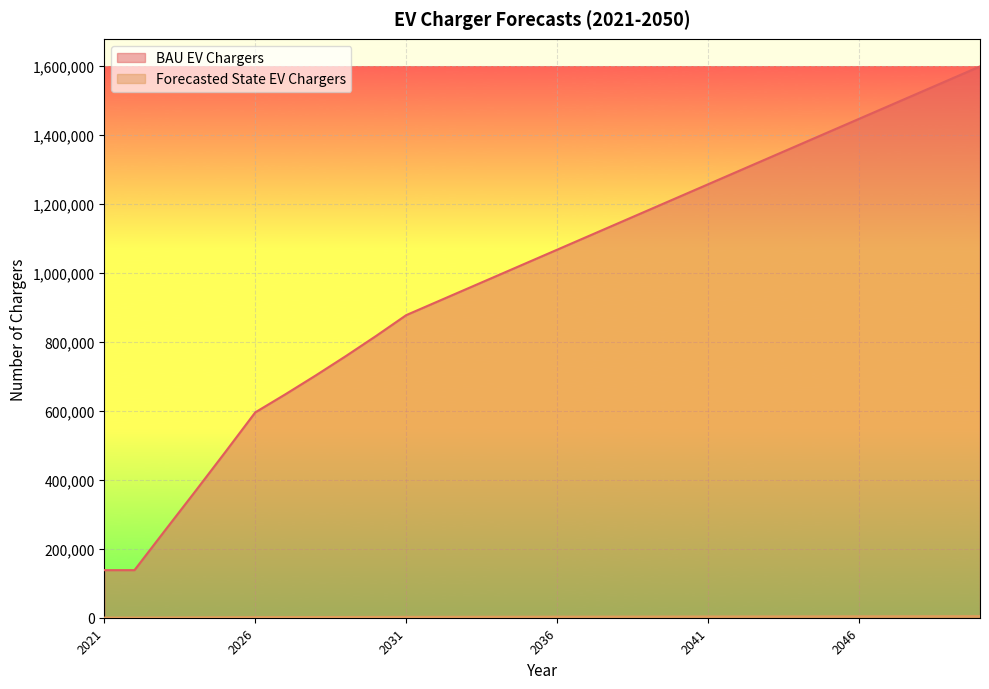

What are all the series names shown in the legend?

BAU EV Chargers, Forecasted State EV Chargers